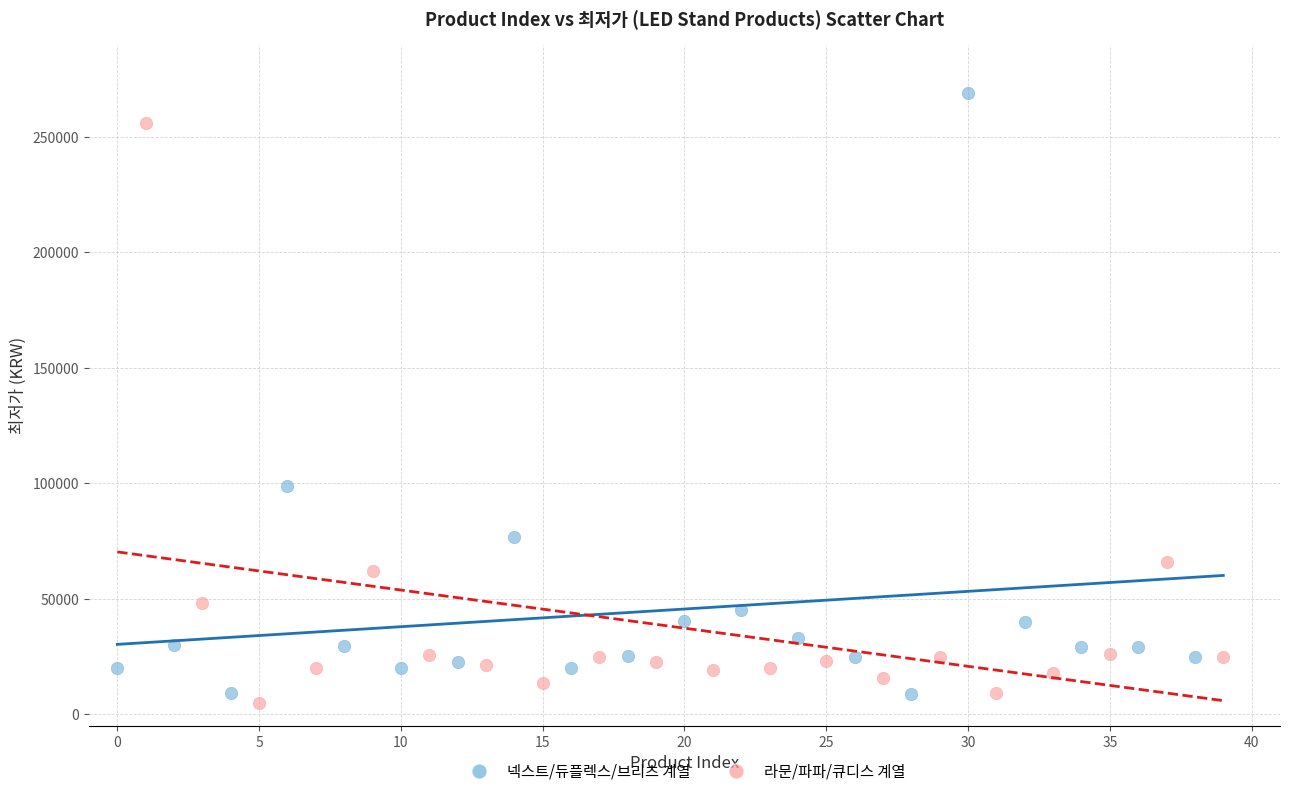

Which series has the widest spread of Y values?

넥스트/듀플렉스/브리츠 계열